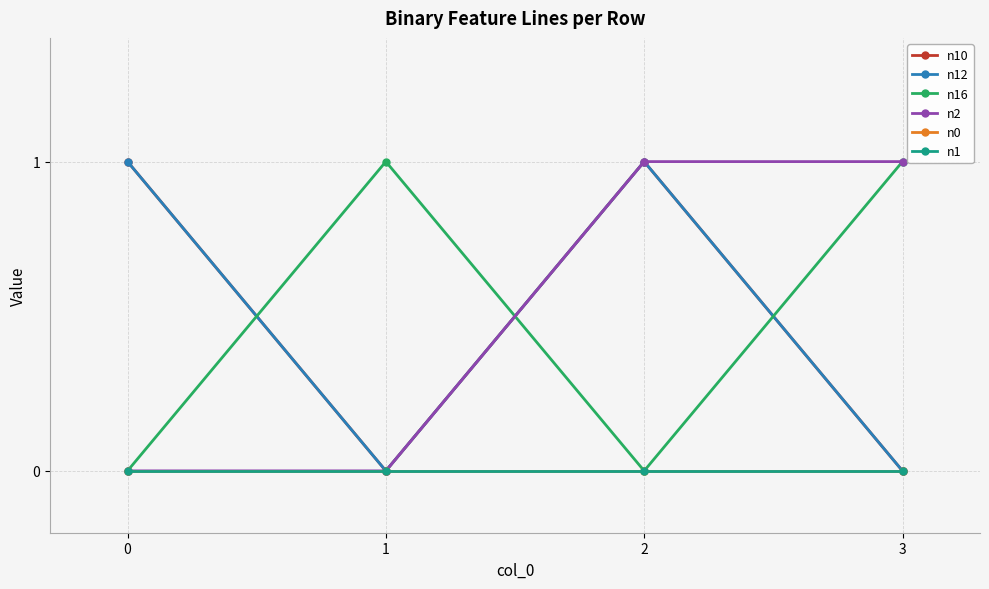

Is this an area chart (filled region under the line)?

No